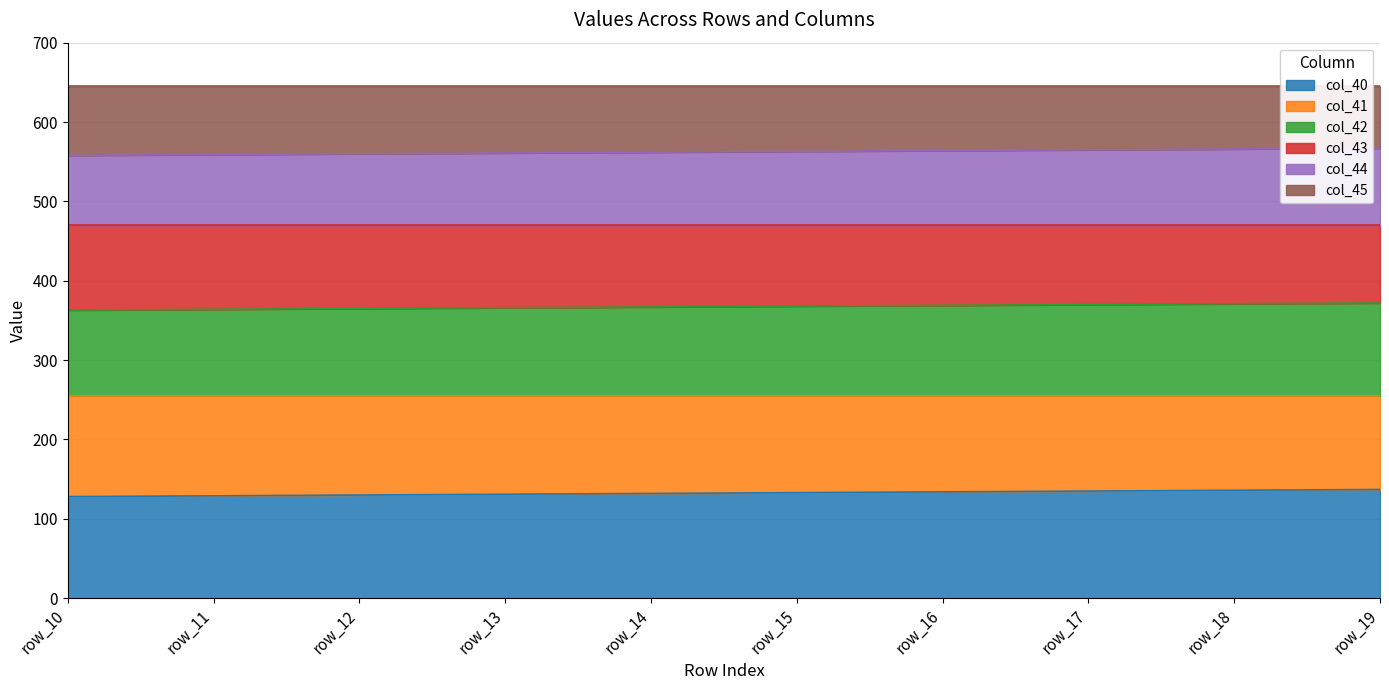

True or false: col_42 has more than 2 points higher than both neighbors.

False